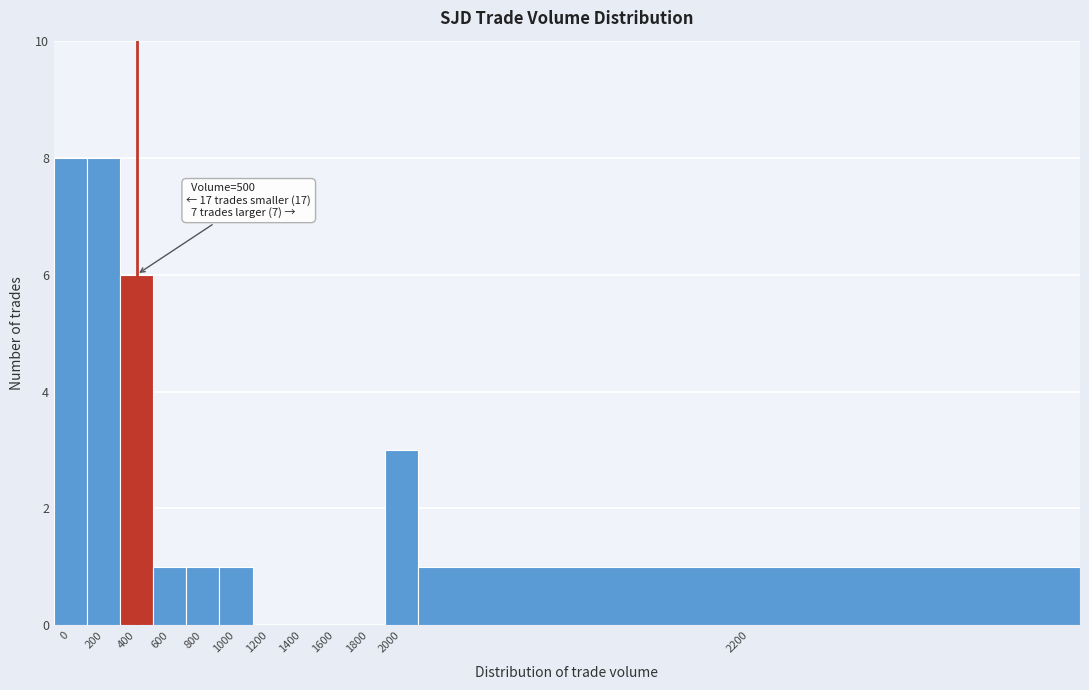

Reading left to right, extract all data points from this chart.

0=8	200=8	400=6	600=1	800=1	1000=1	1200=0	1400=0	1600=0	1800=0	2000=3	2200=1